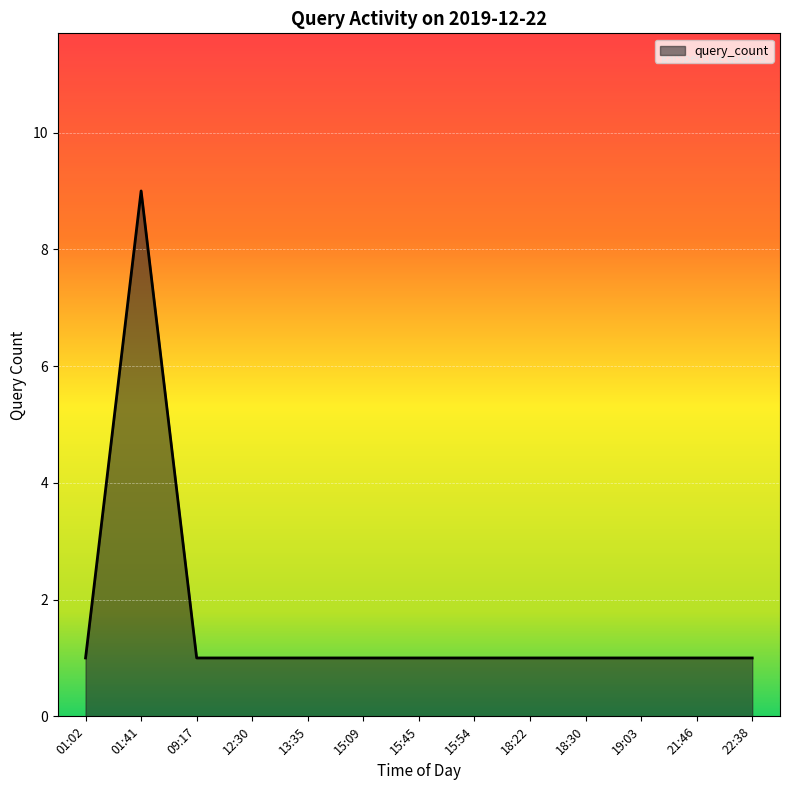

What is the difference between the maximum and minimum values?

8